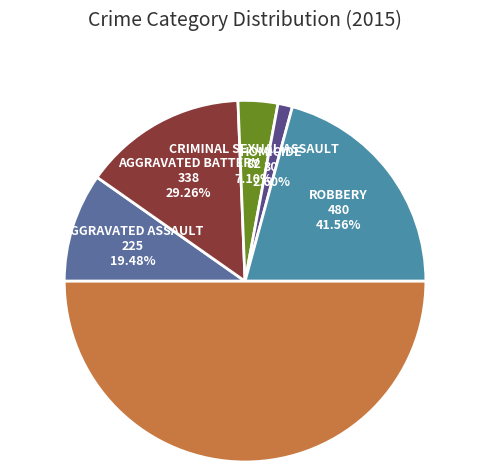

Is there a majority slice in this chart?

No